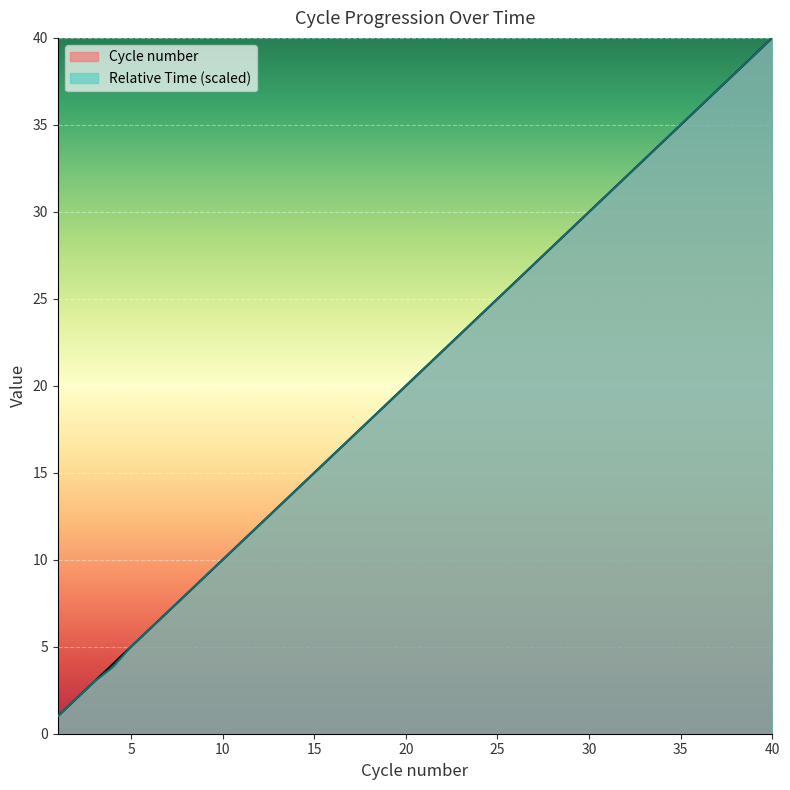

True or false: Cycle number has a value of 3.5 at 2.

False